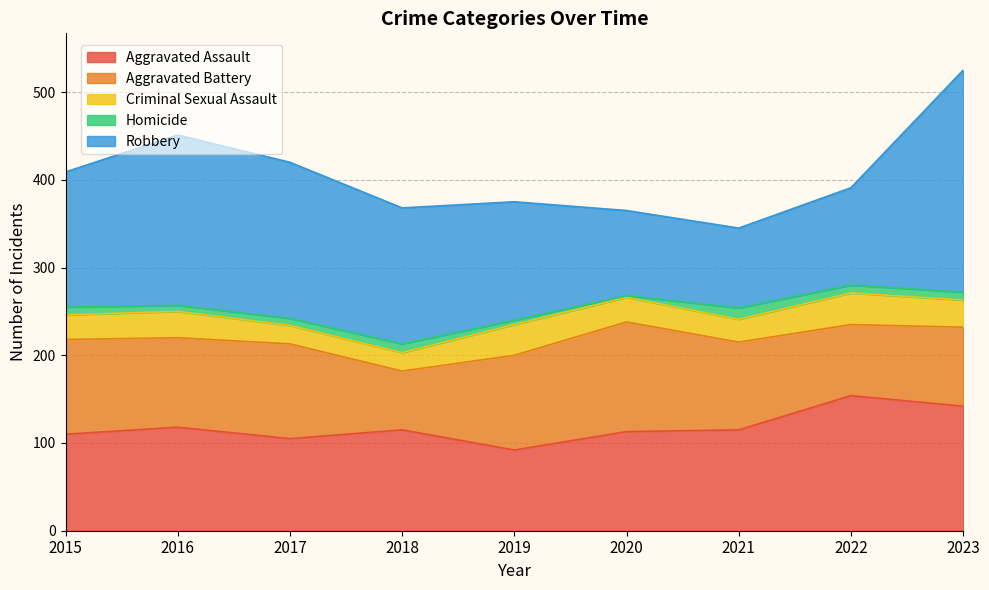

What is the sum of all Aggravated Assault values?

1064